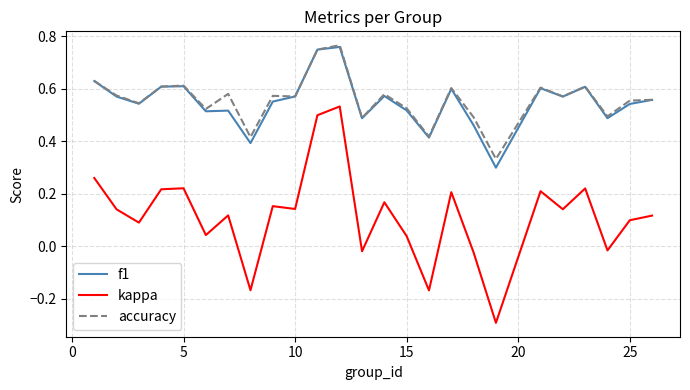

True or false: accuracy and kappa intersect in this chart.

False